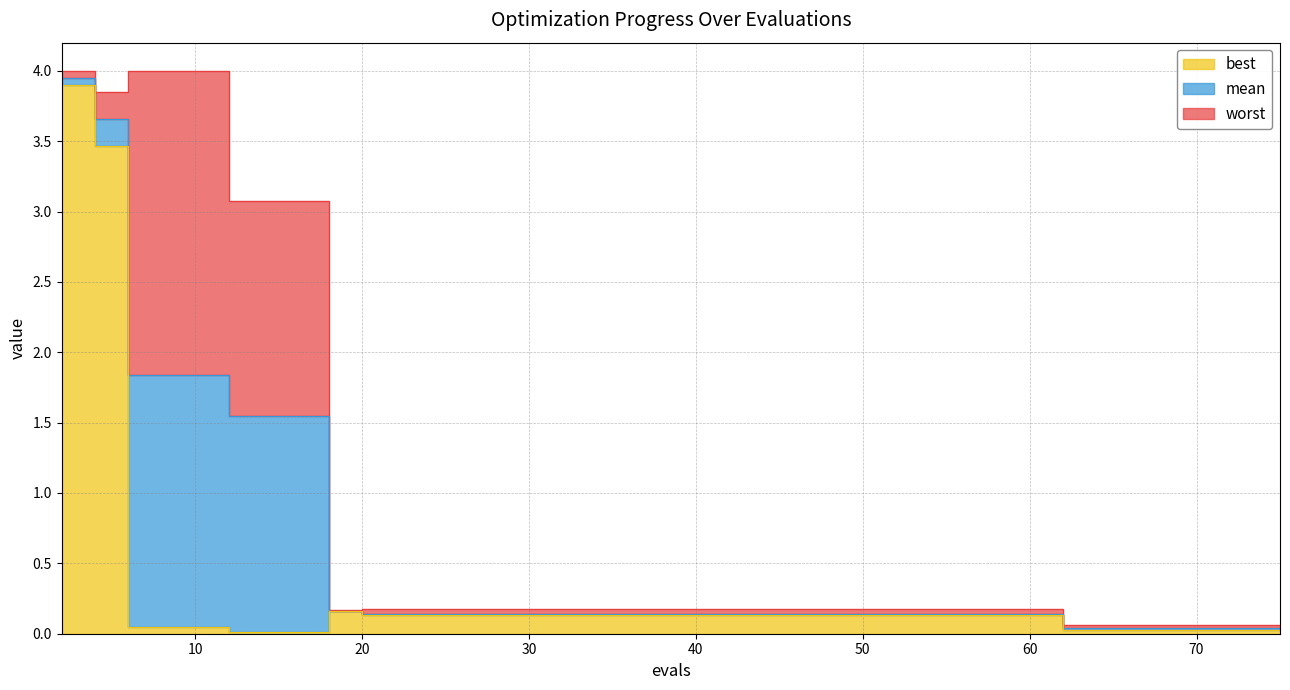

Reading left to right, what are all the values shown in this chart?

mean: 2=3.9	4=3.7	6=1.8	8=1.8	12=1.5	14=1.5	18=0.2	20=0.1	26=0.1	31=0.1	62=0.0	64=0.0	68=0.0	71=0.0	75=0.0
best: 2=3.9	4=3.5	6=0.0	8=0.0	12=0.0	14=0.0	18=0.2	20=0.1	26=0.1	31=0.1	62=0.0	64=0.0	68=0.0	71=0.0	75=0.0
worst: 2=4.0	4=3.8	6=4.0	8=4.0	12=3.1	14=3.1	18=0.2	20=0.2	26=0.2	31=0.2	62=0.1	64=0.1	68=0.1	71=0.1	75=0.1